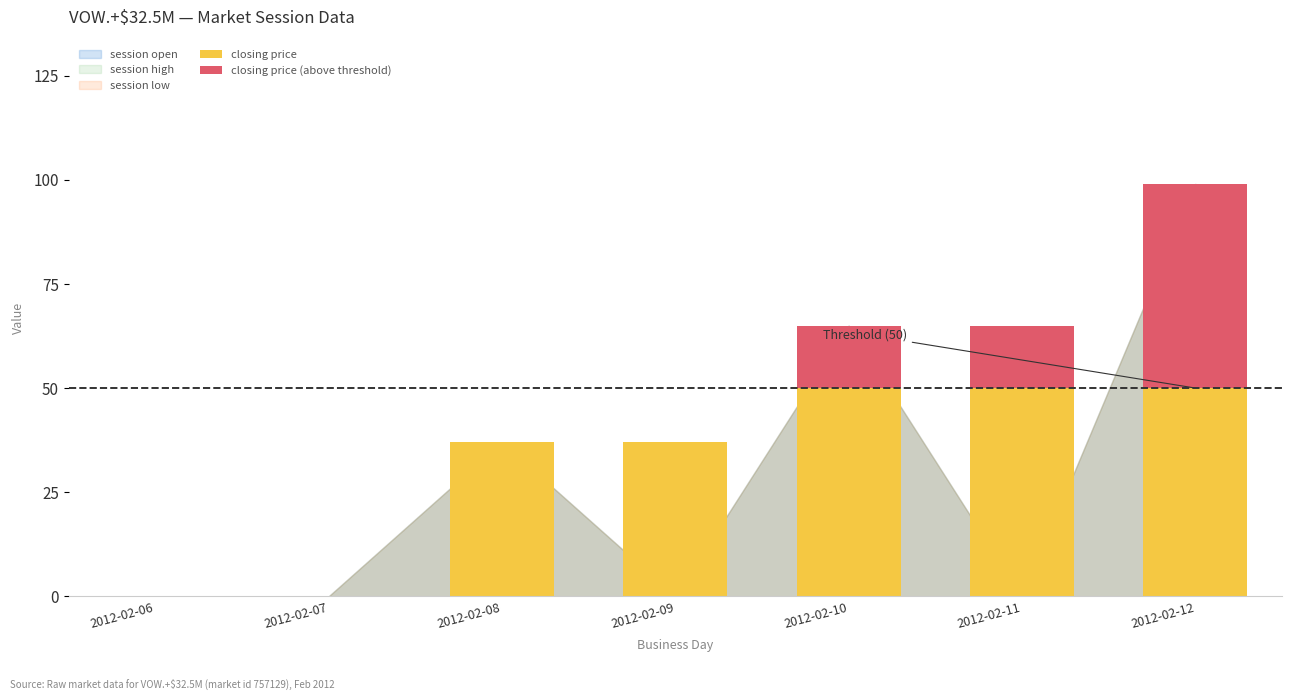

How many distinct data groups are displayed?

2